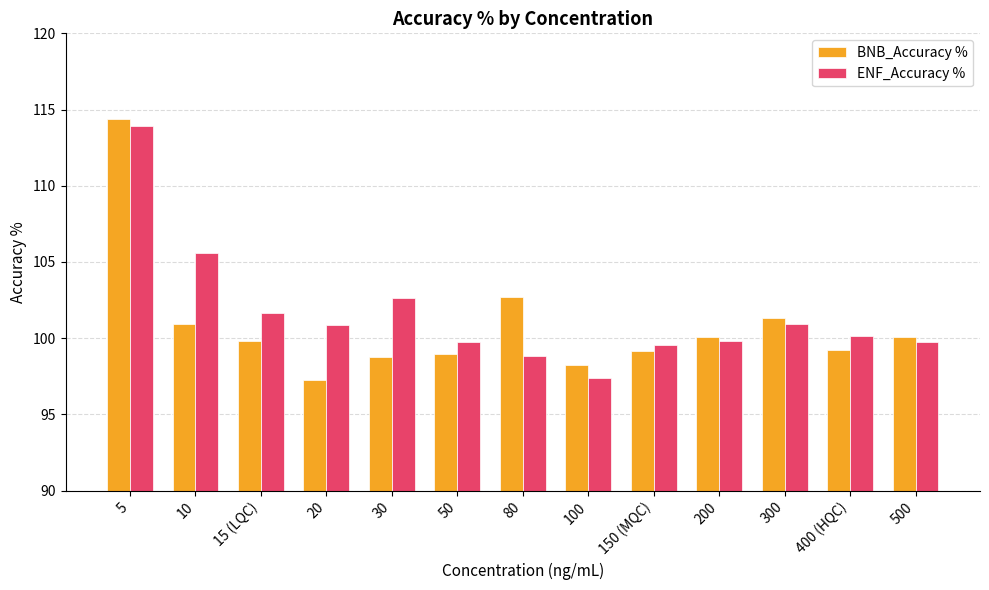

Which series changed the most between 10 and 400 (HQC)?

ENF_Accuracy %